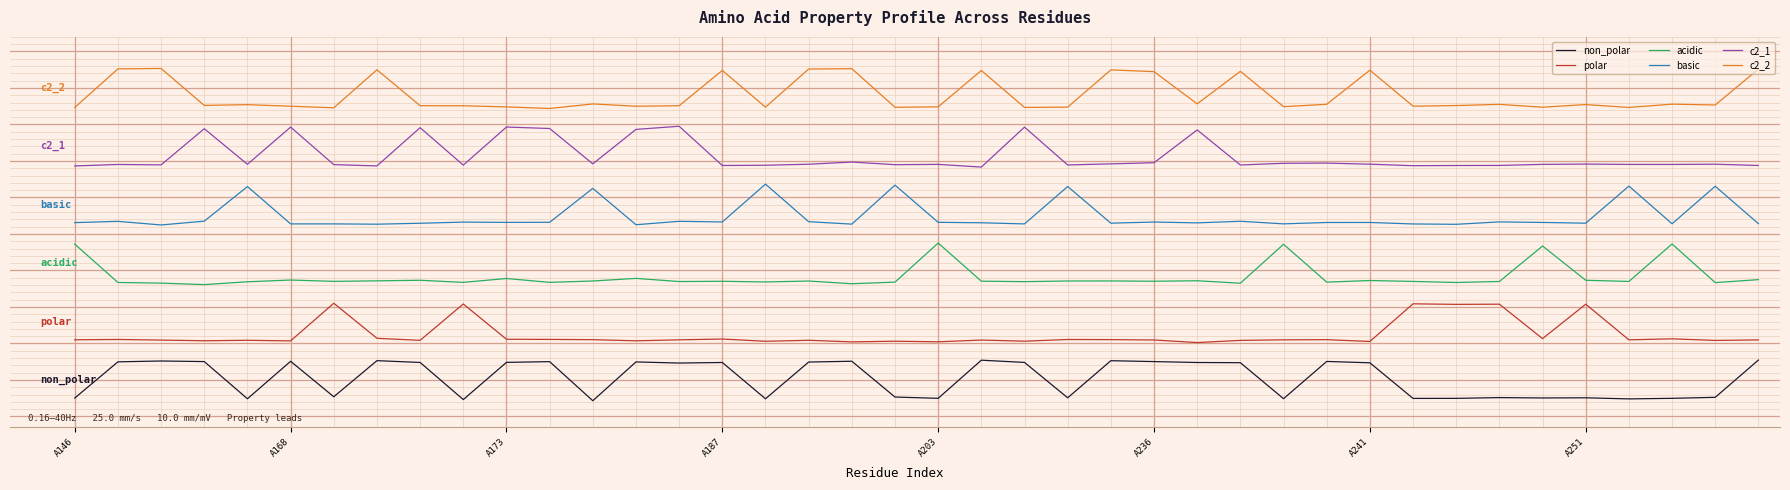

Does the chart have visible grid lines?

No